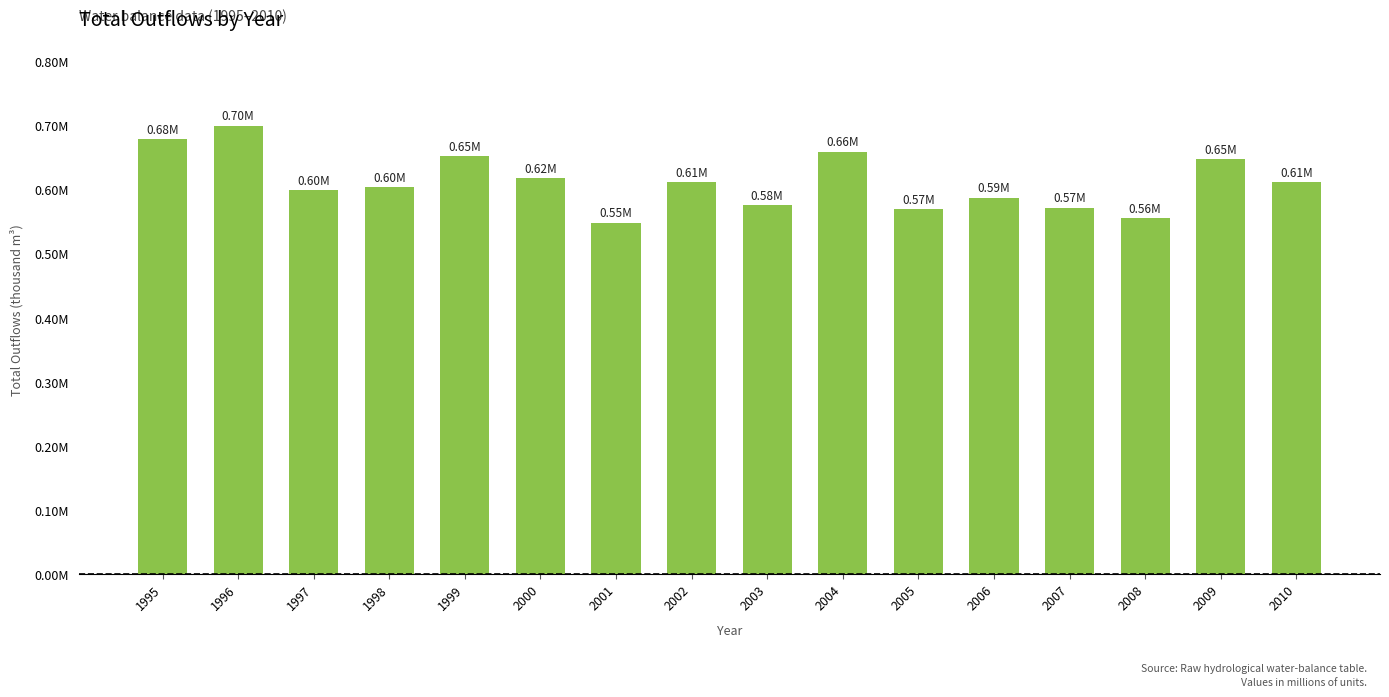

At which label is the value closest to 0?

2001